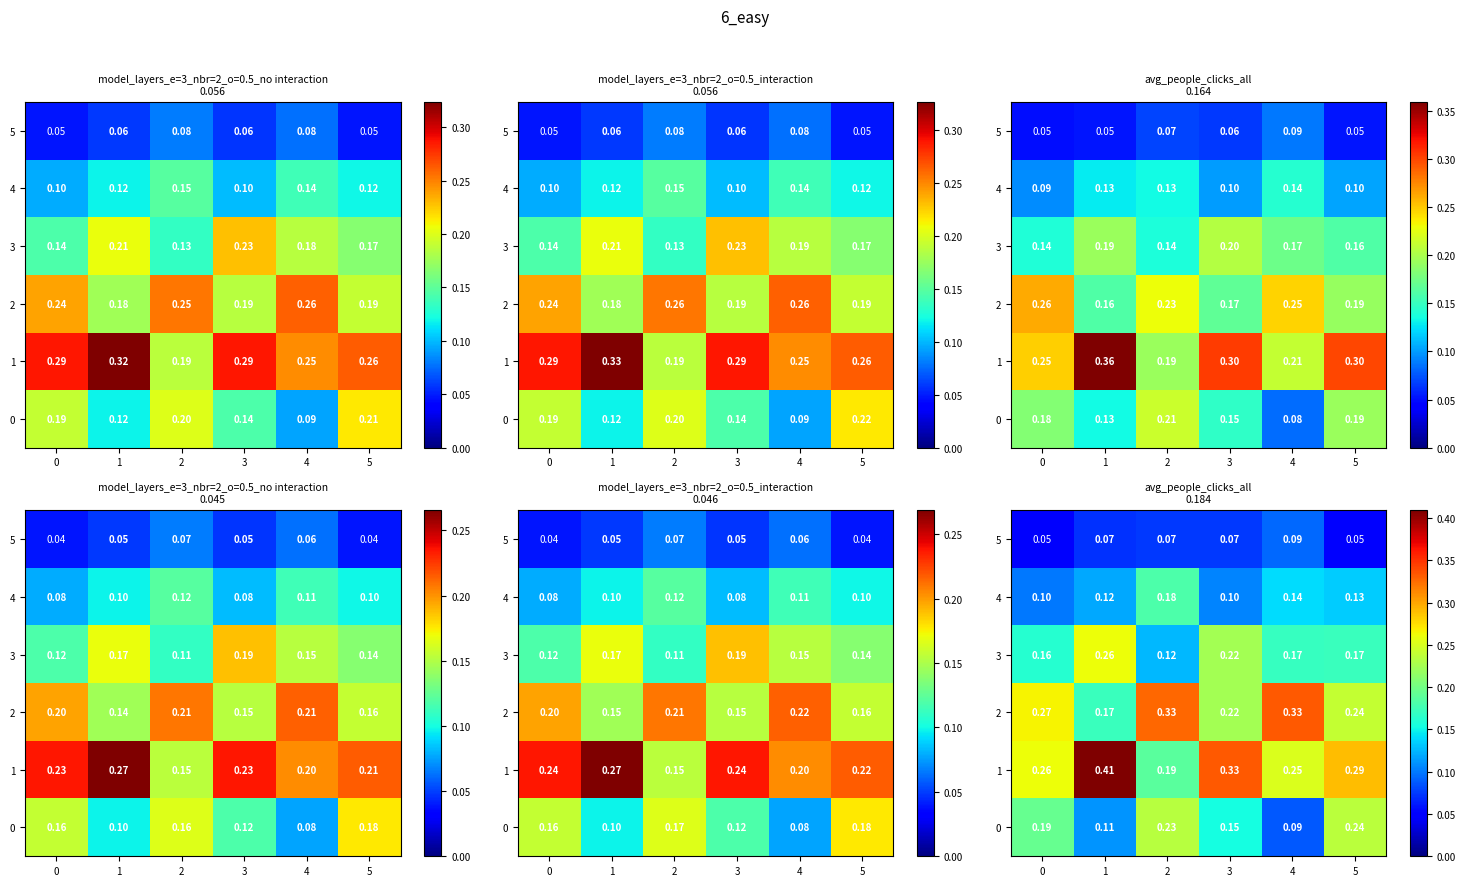

What is the average value of the 3 series?

0.2